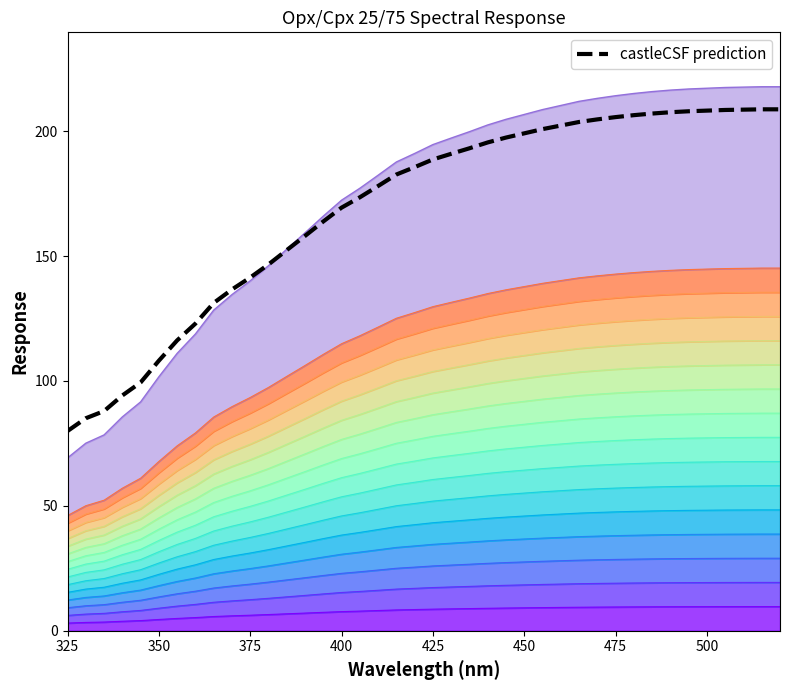

How many data points does each series have?

40